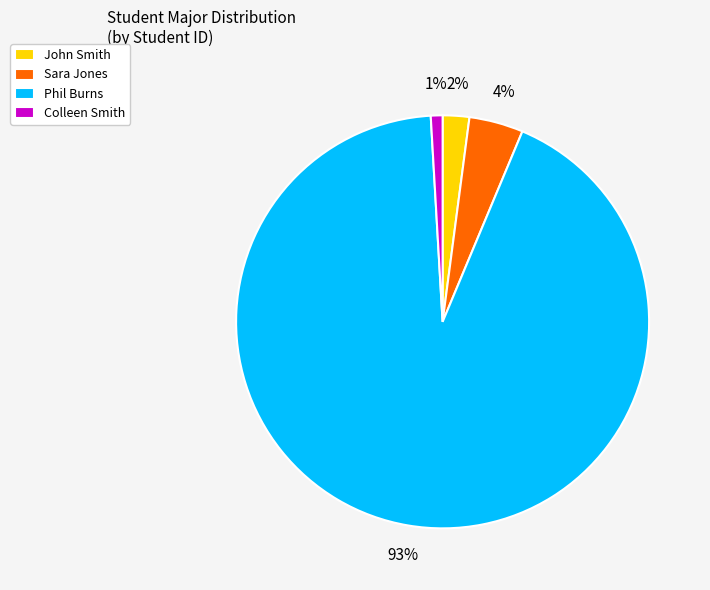

What is the majority slice?

Phil Burns